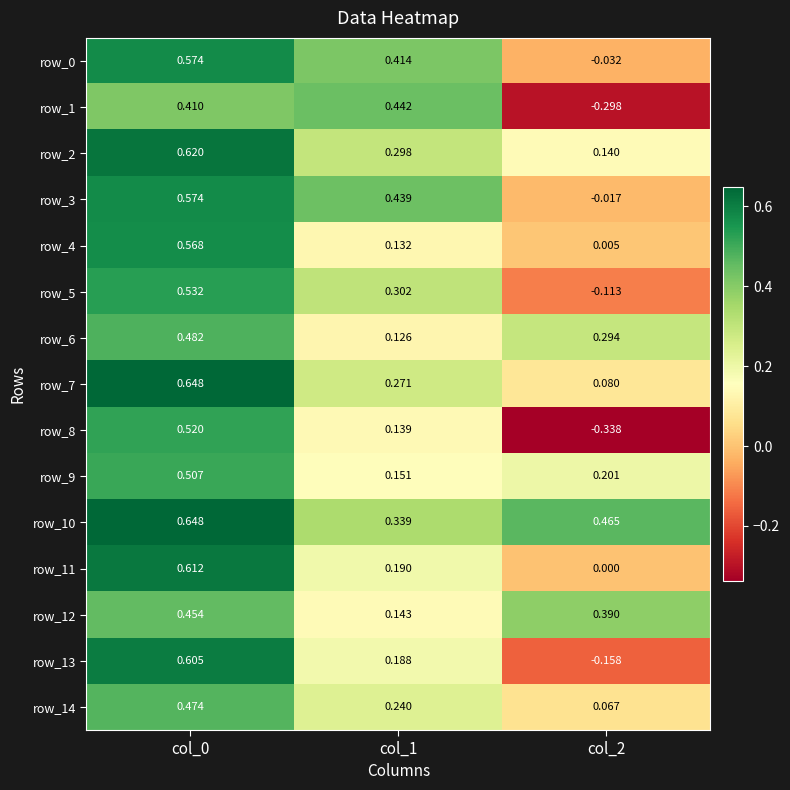

Is the value of row_12 at col_1 greater than the value of row_3 at col_1?

No